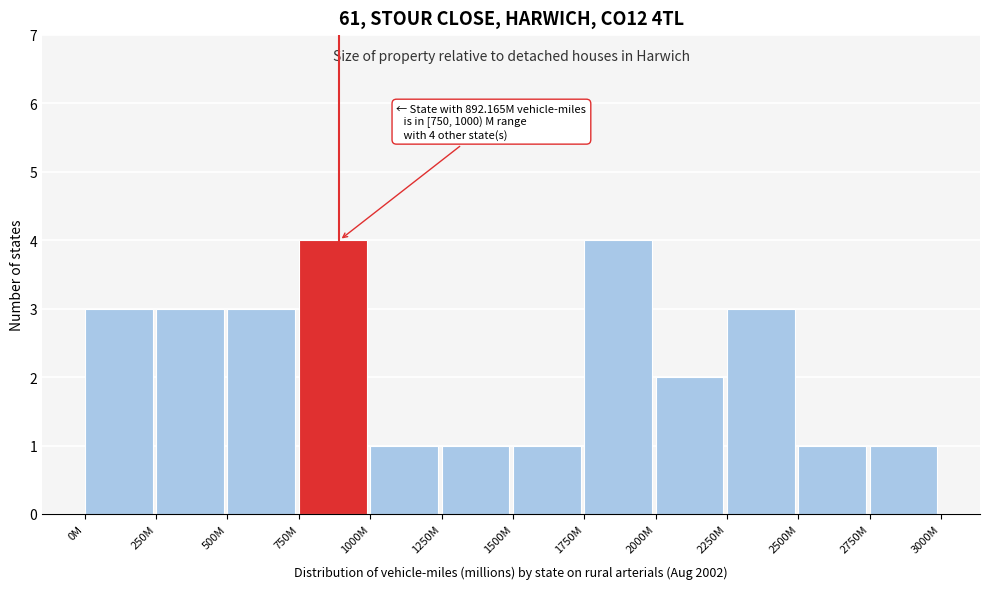

Reading left to right, what are all the values shown in this chart?

0M=3	250M=3	500M=3	750M=4	1000M=1	1250M=1	1500M=1	1750M=4	2000M=2	2250M=3	2500M=1	2750M=1